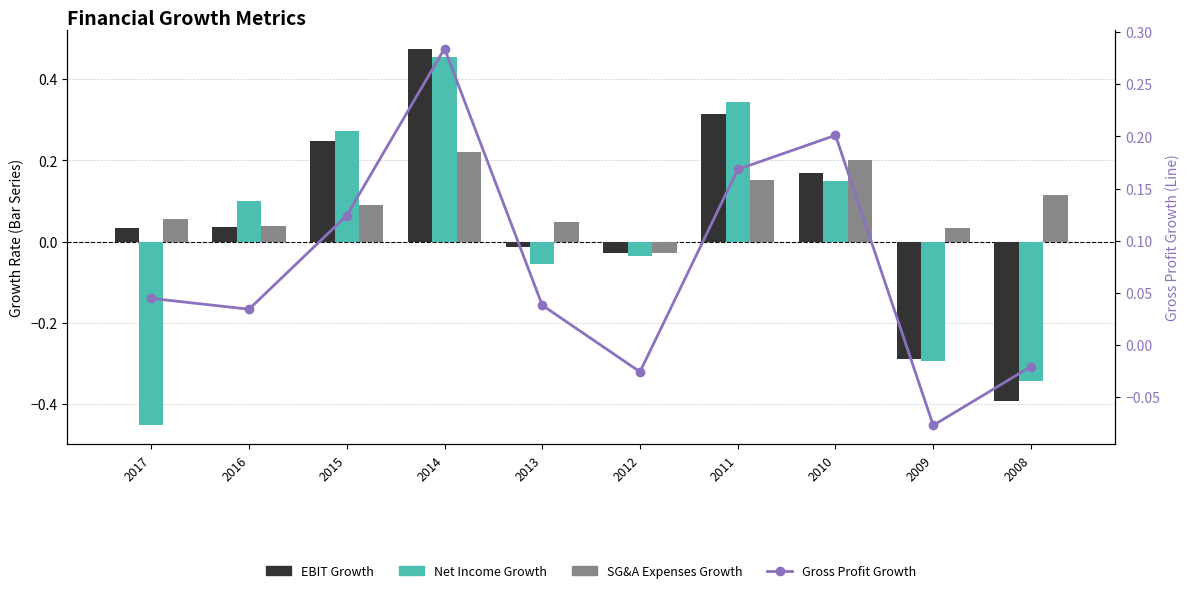

How many values in Gross Profit Growth are below zero?

3